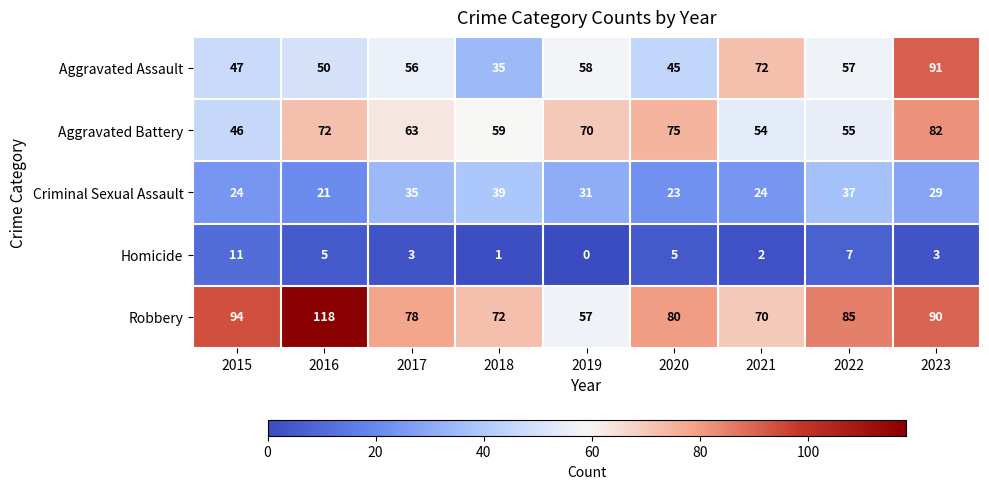

Between 2017 and 2022, which series saw the biggest shift?

Aggravated Battery